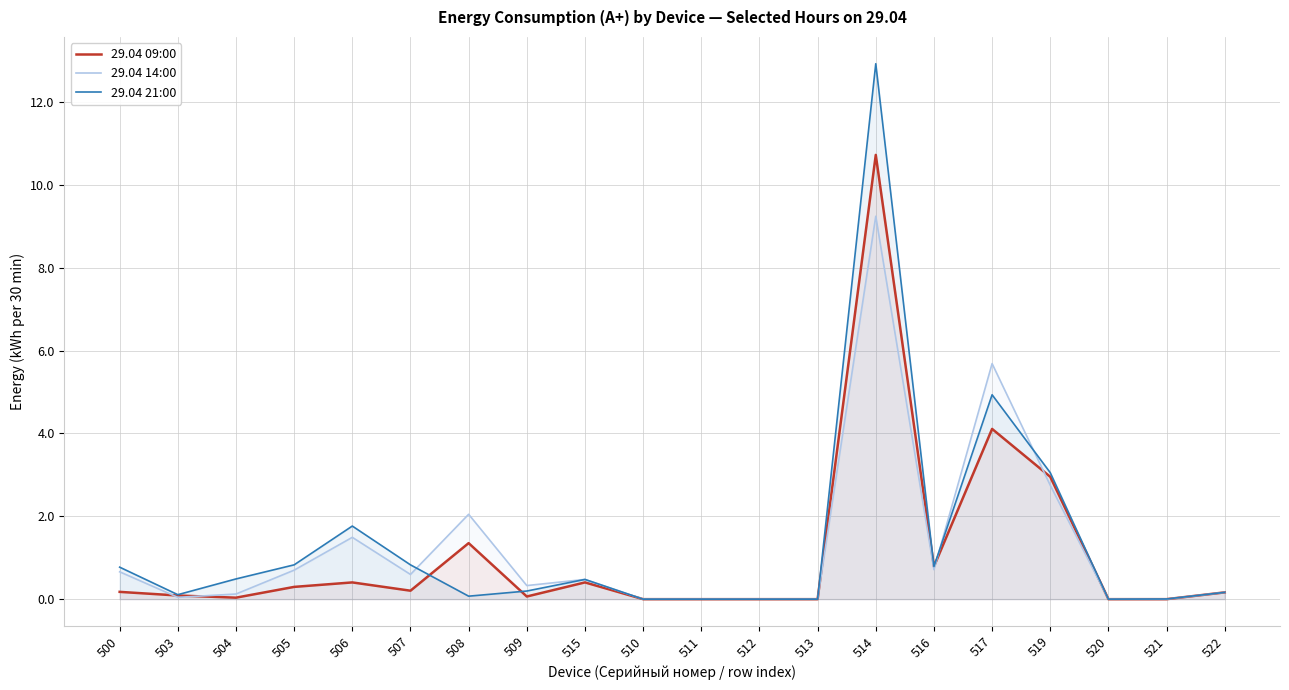

Where is the first local minimum for 29.04 09:00?

504